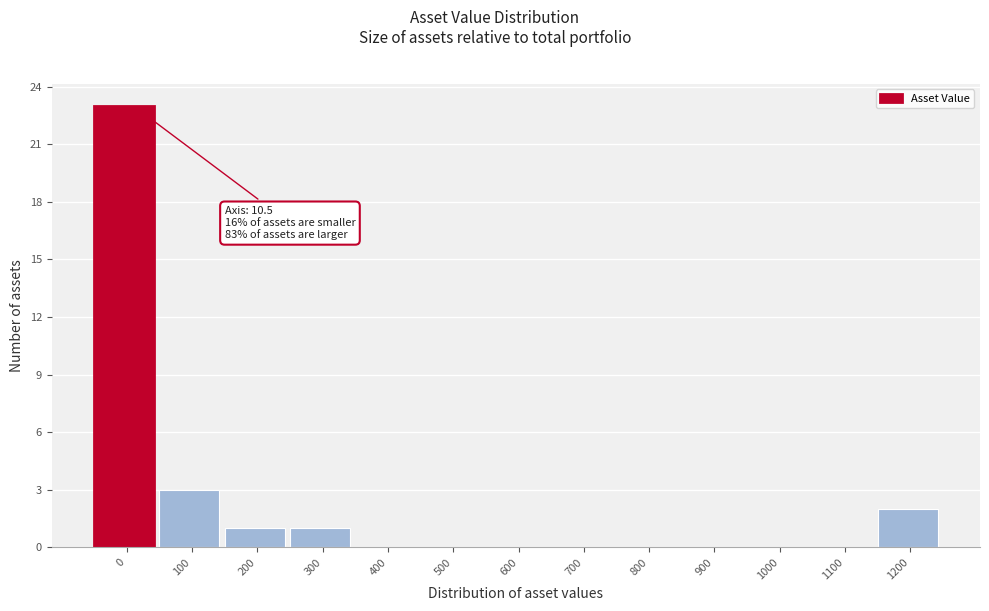

Reading left to right, transcribe all the data shown in this chart.

0=23	100=3	200=1	300=1	400=0	500=0	600=0	700=0	800=0	900=0	1000=0	1100=0	1200=2